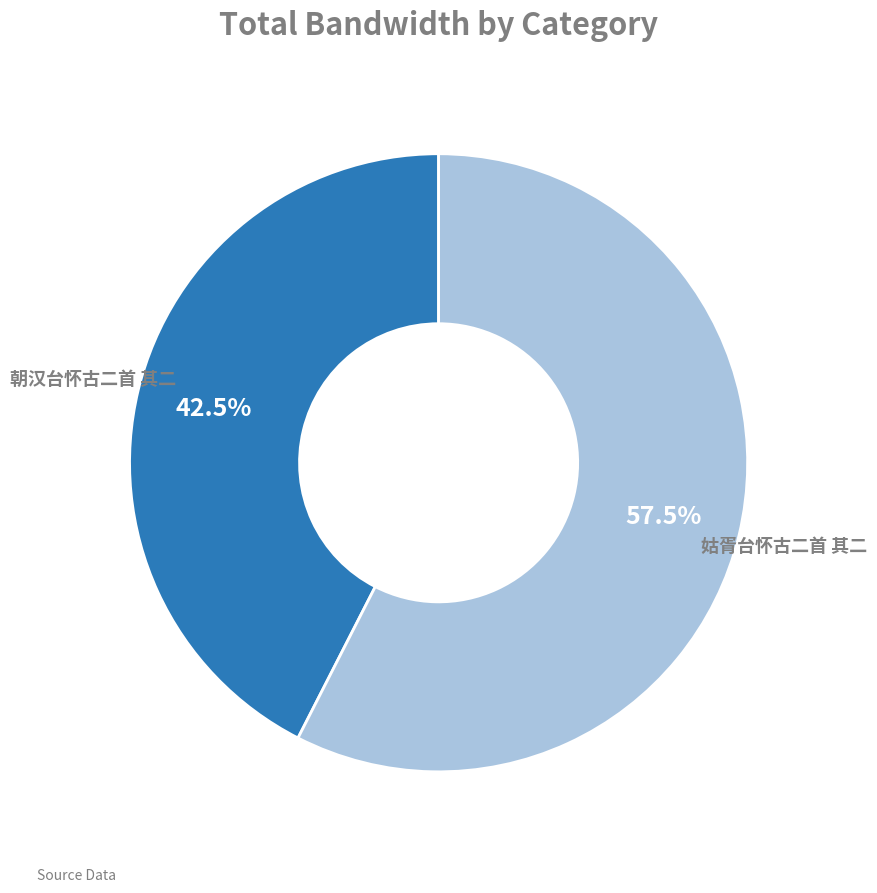

Is there any slice that represents more than half of the pie?

Yes